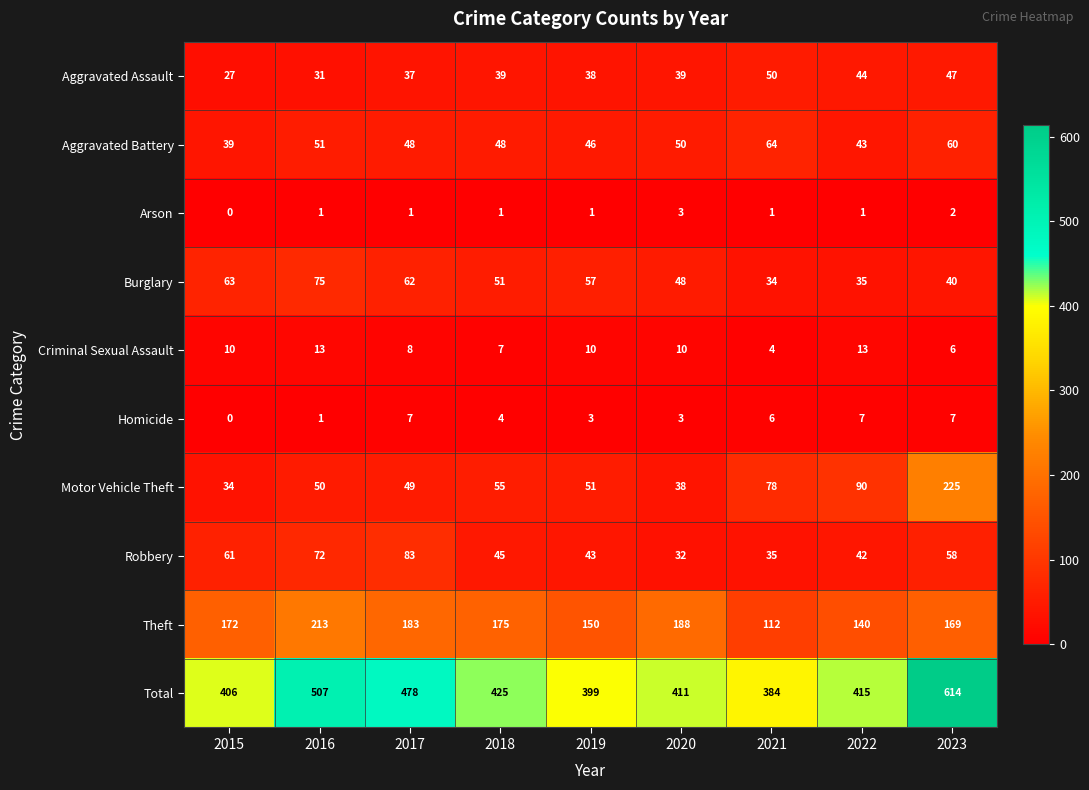

At which label is Aggravated Battery closest to 51?

2016